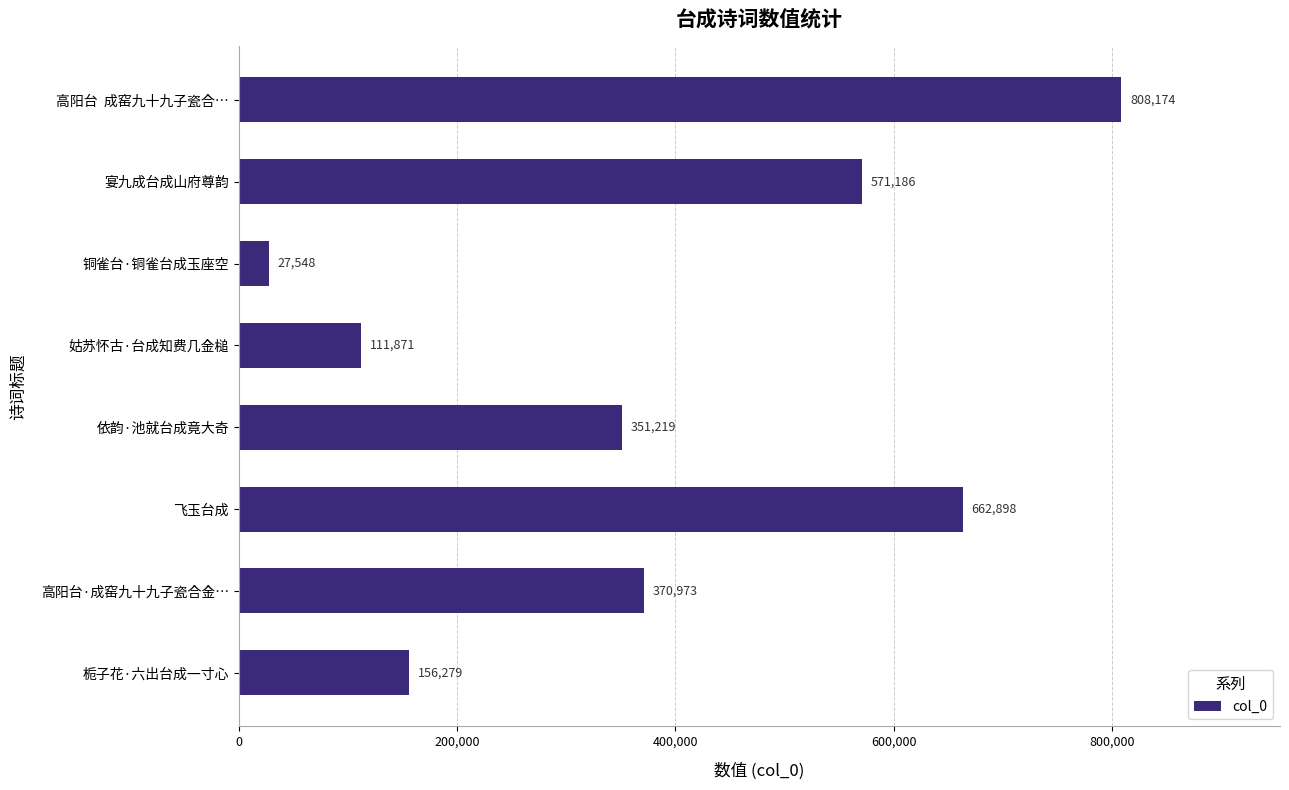

Is it true that the value at 飞玉台成 is 662898?

True